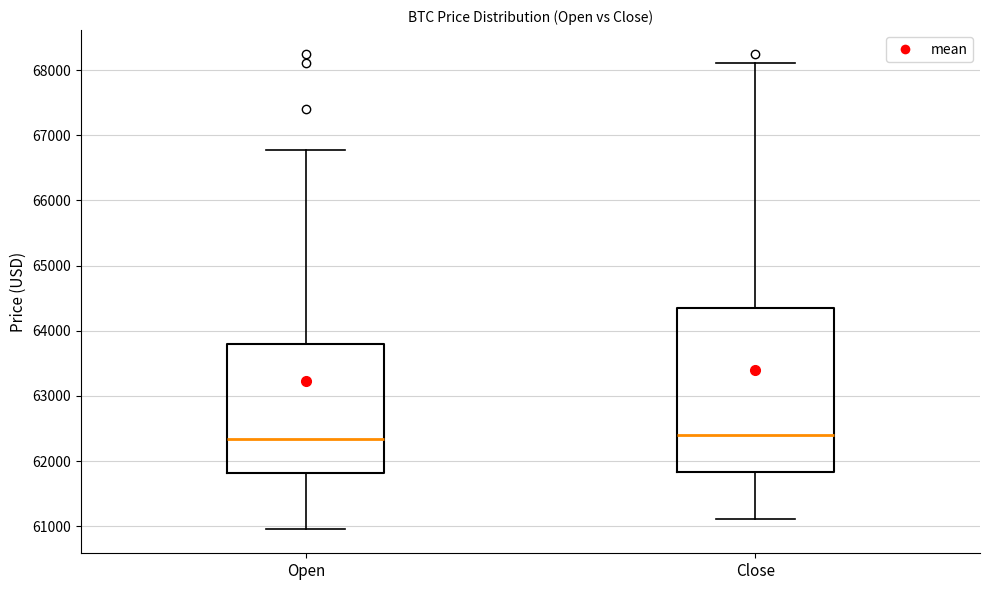

Reading left to right, read every box against the y-axis: the position of its median line, the range the box covers, and the ends of its whiskers. The values are not printed on the chart, so give them approximately, as read against the axis.

Open: median 62300, box 61800 to 63800, whiskers 61000 to 66800
Close: median 62400, box 61800 to 64400, whiskers 61100 to 68100